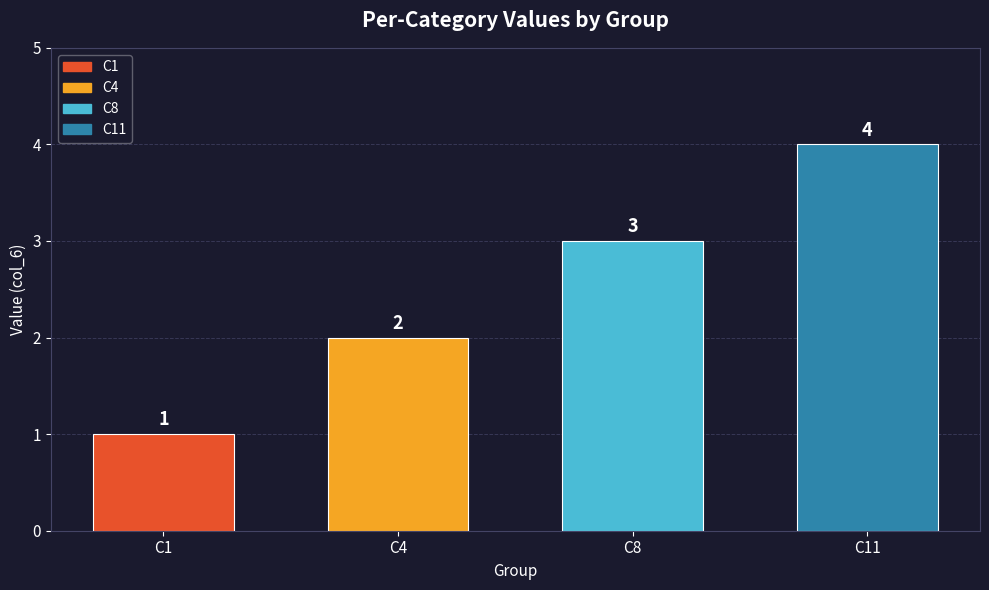

The value at C8 is 3. True or false?

True